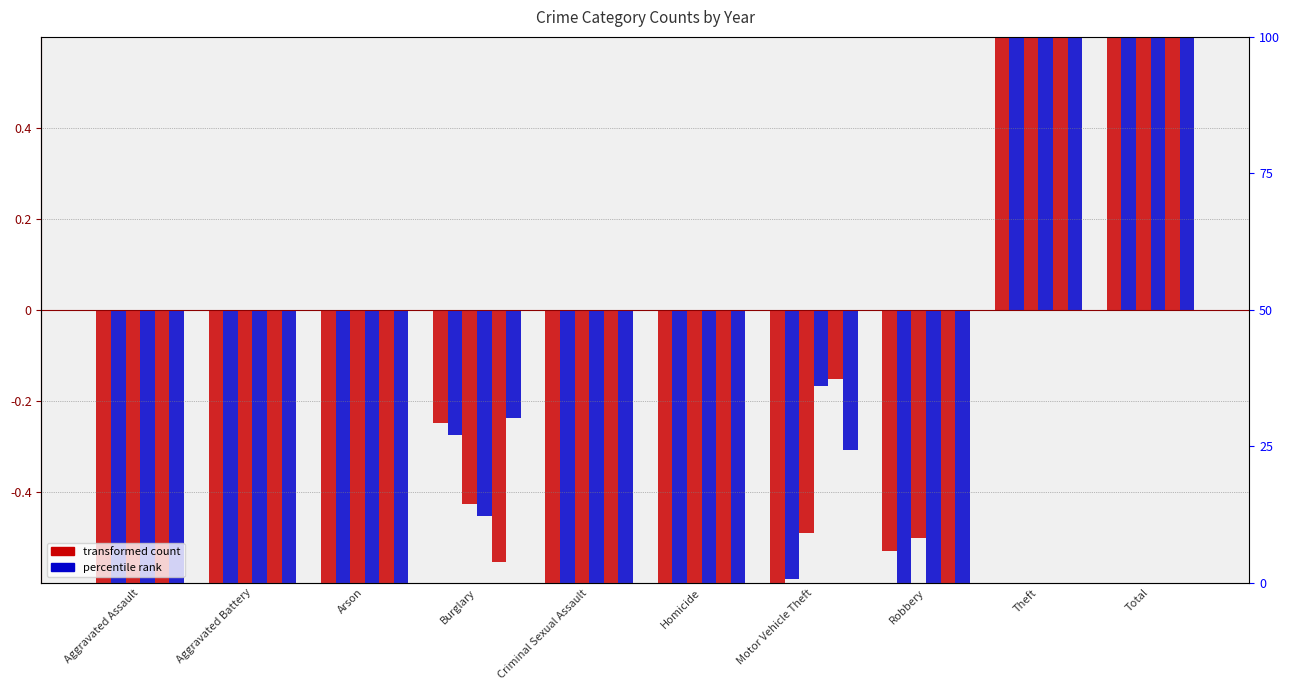

Where does the 2018 series first go above 0?

Theft